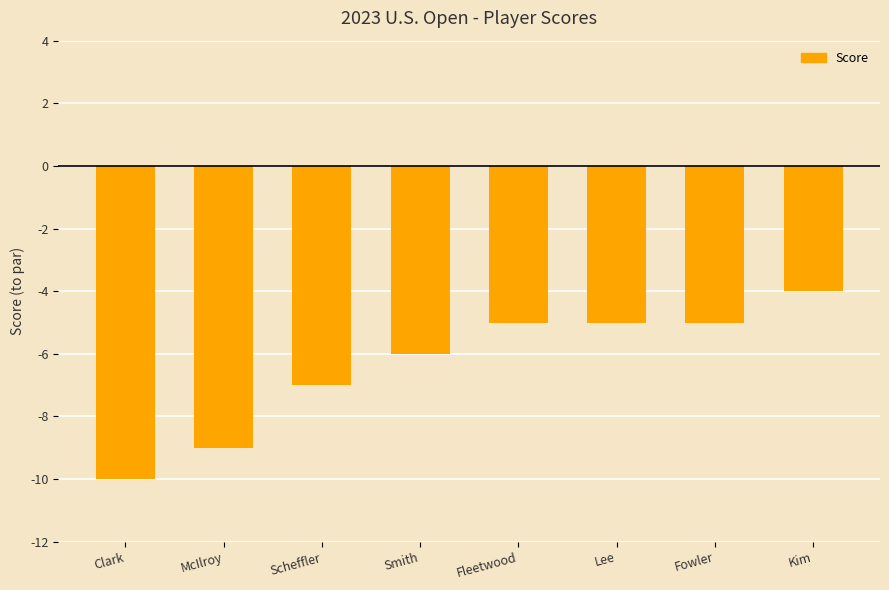

The value at Scheffler is -7. True or false?

True